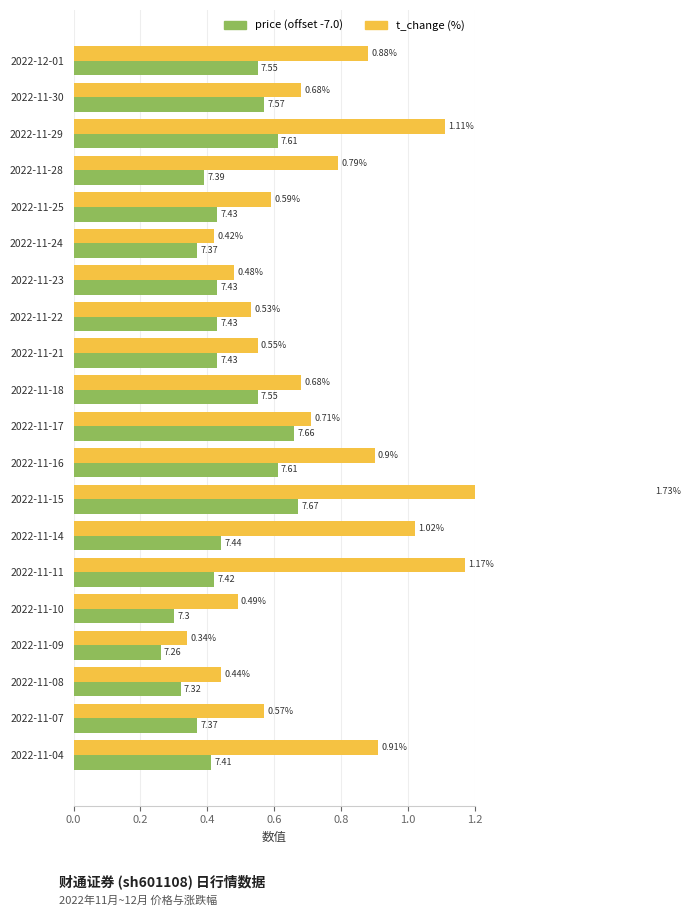

What is the value of the price (offset -7.0) bar at the 20th from the left?

0.4